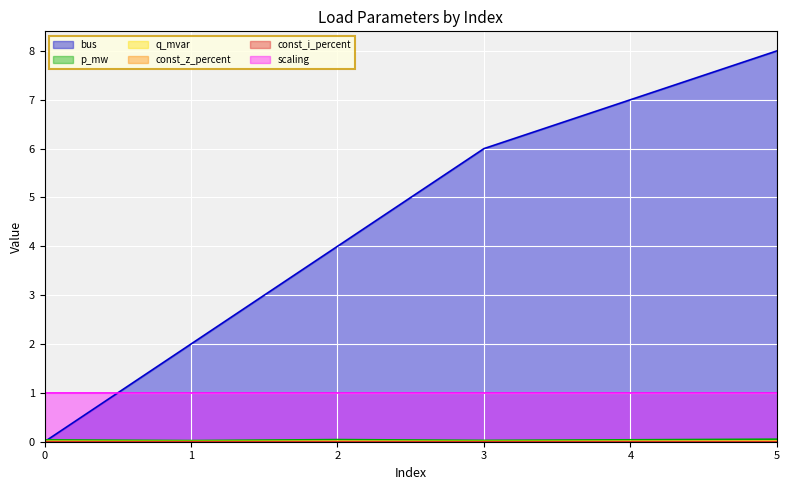

Does the chart display data point markers on the line(s)?

No